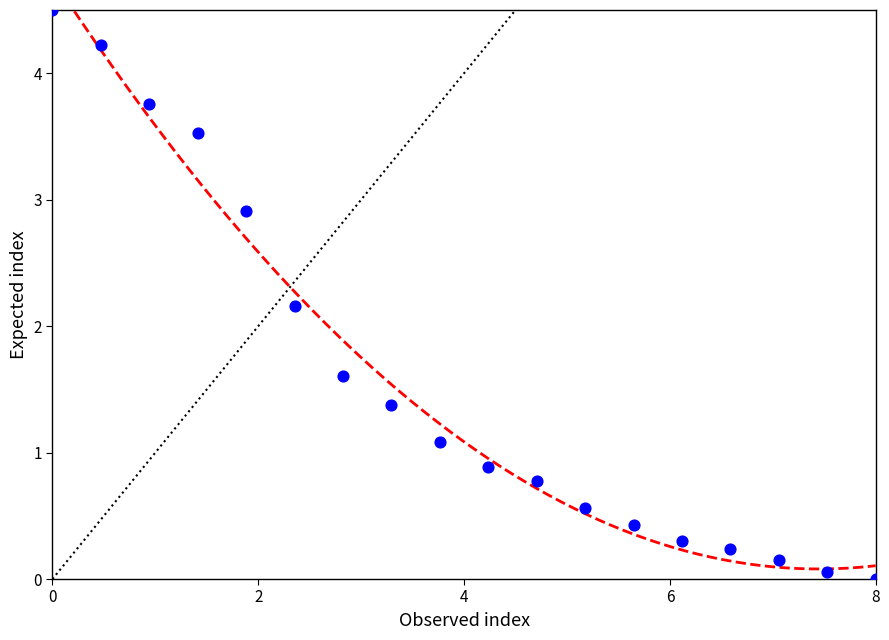

What Y value in the scatter plot is closest to 2?

2.2